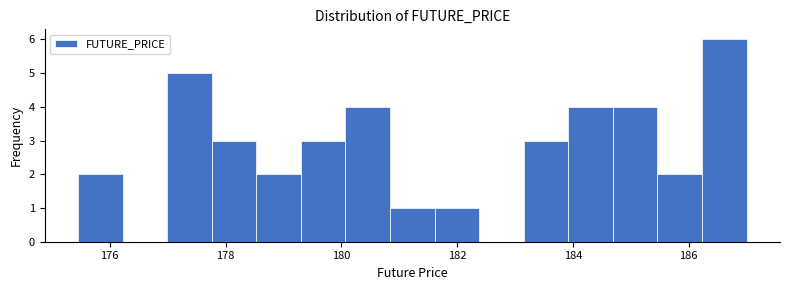

Read against the x-axis, roughly where is the centre of the tallest bar?

186.6